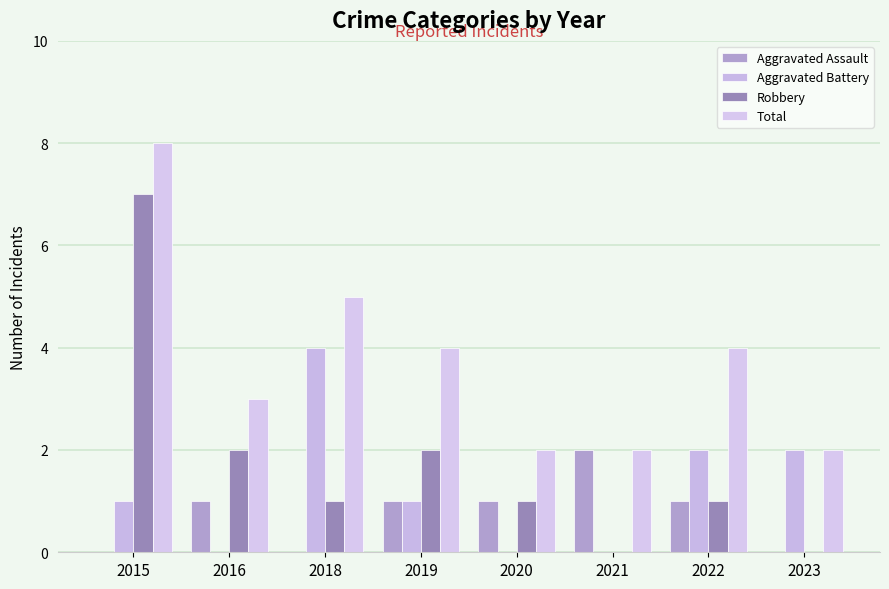

Is it true that Aggravated Assault equals 1 at 2021?

False